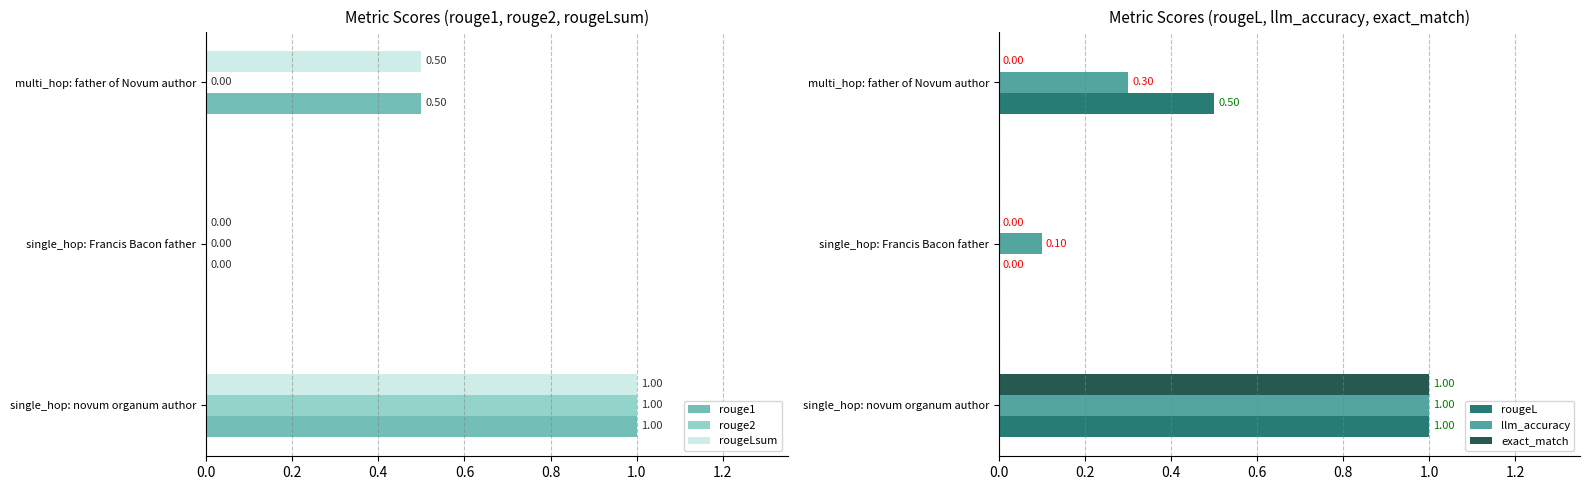

The value of llm_accuracy at single_hop: novum organum author is 0.3. True or false?

False